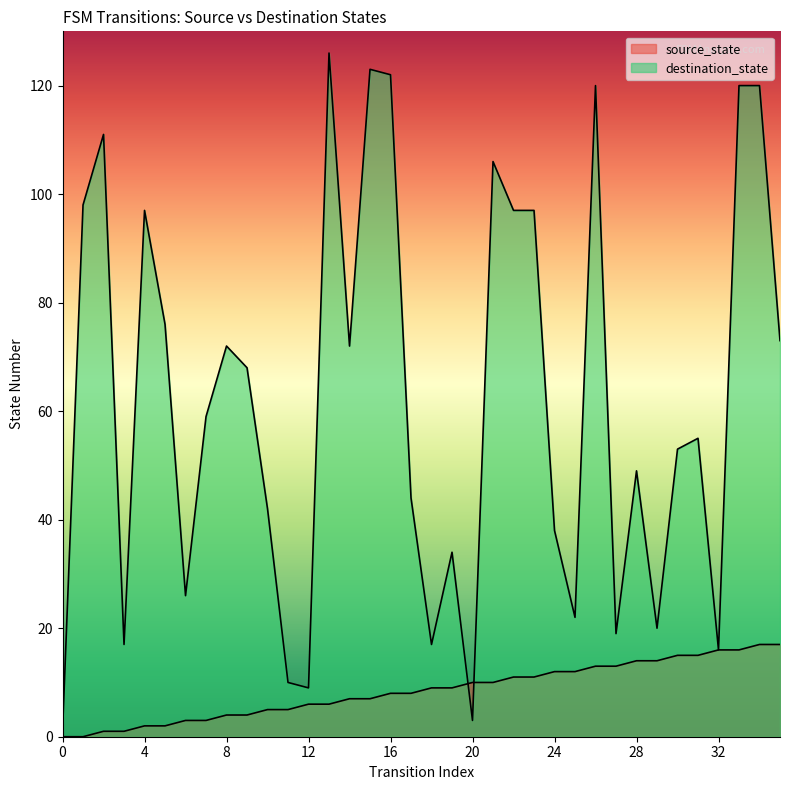

At how many categories does at least one series exceed 79?

12